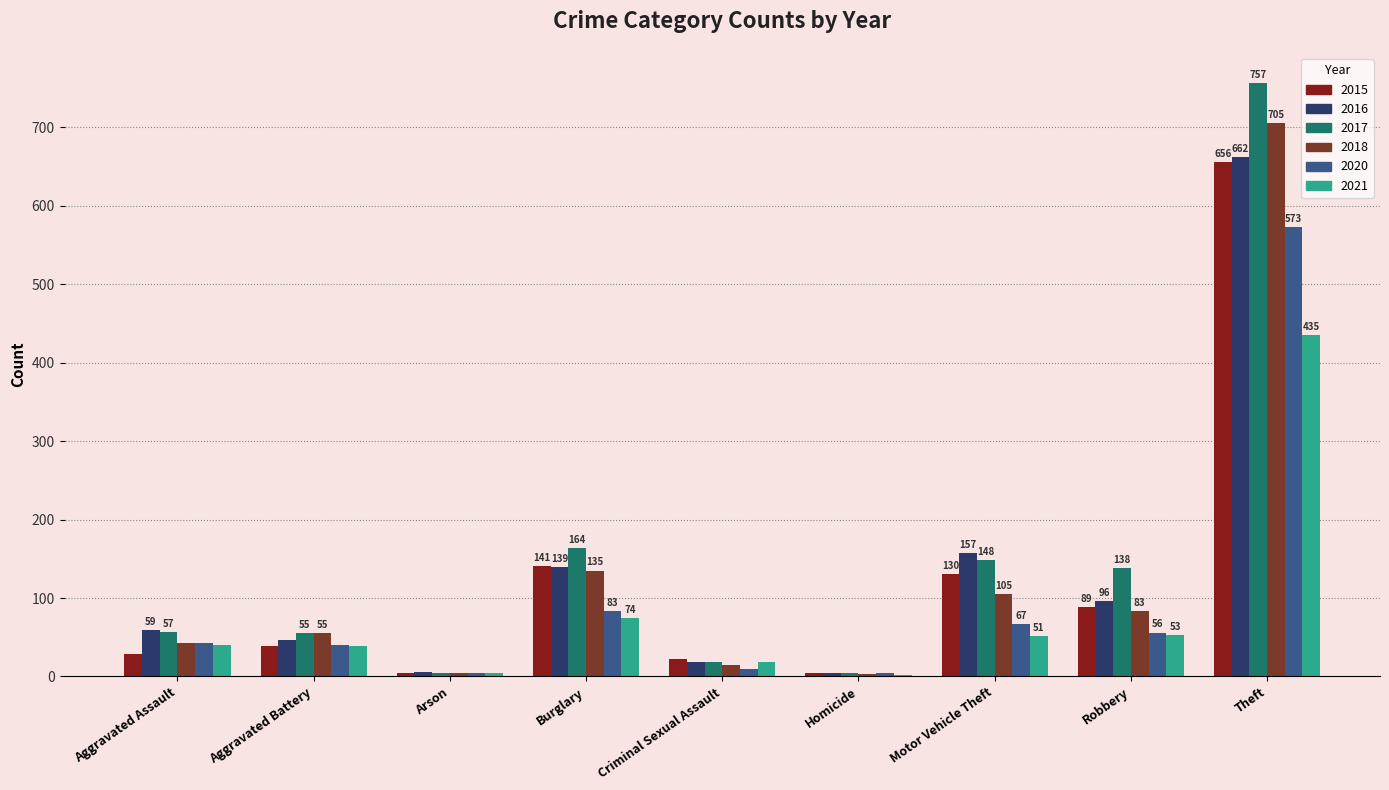

Is it true that 2018 equals 5 at Arson?

True